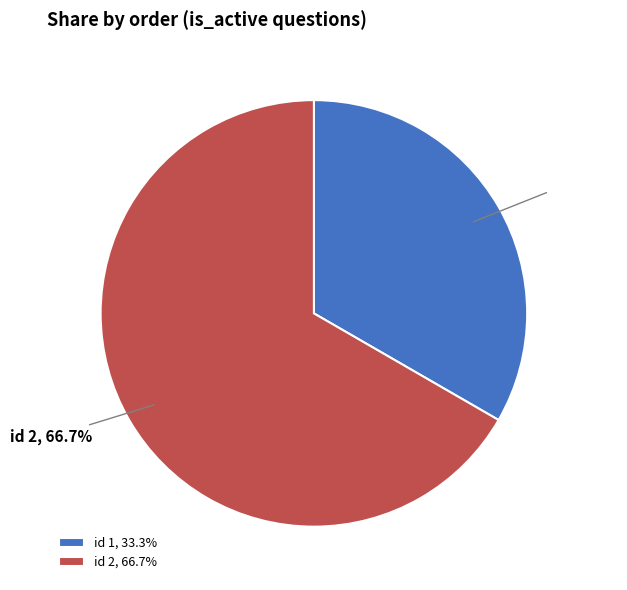

Which category has the biggest portion of the pie?

id 2, 66.7%